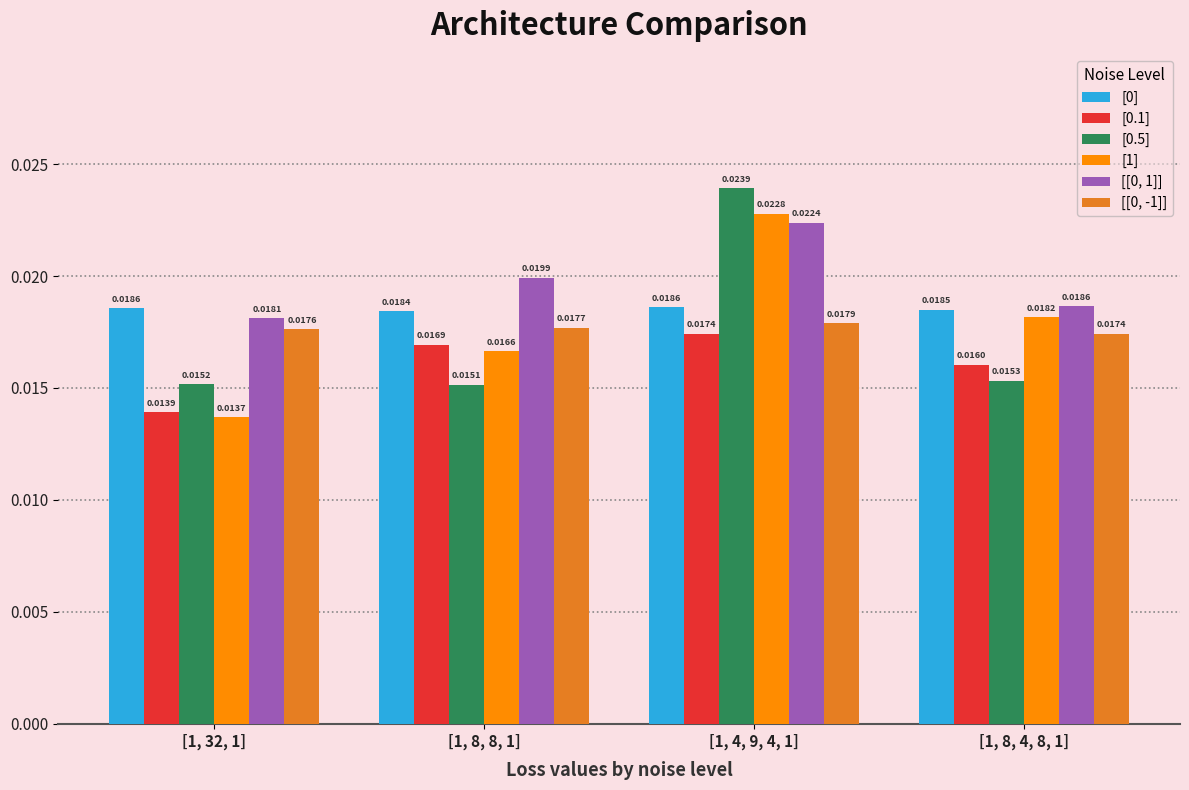

Is the value of [1] at [1, 32, 1] greater than the value of [[0, -1]] at [1, 8, 4, 8, 1]?

No